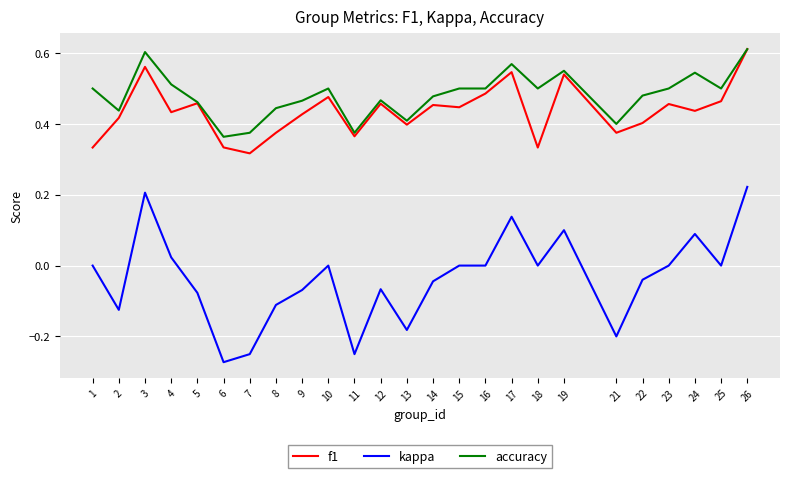

Which category has the lowest value in the kappa series?

6